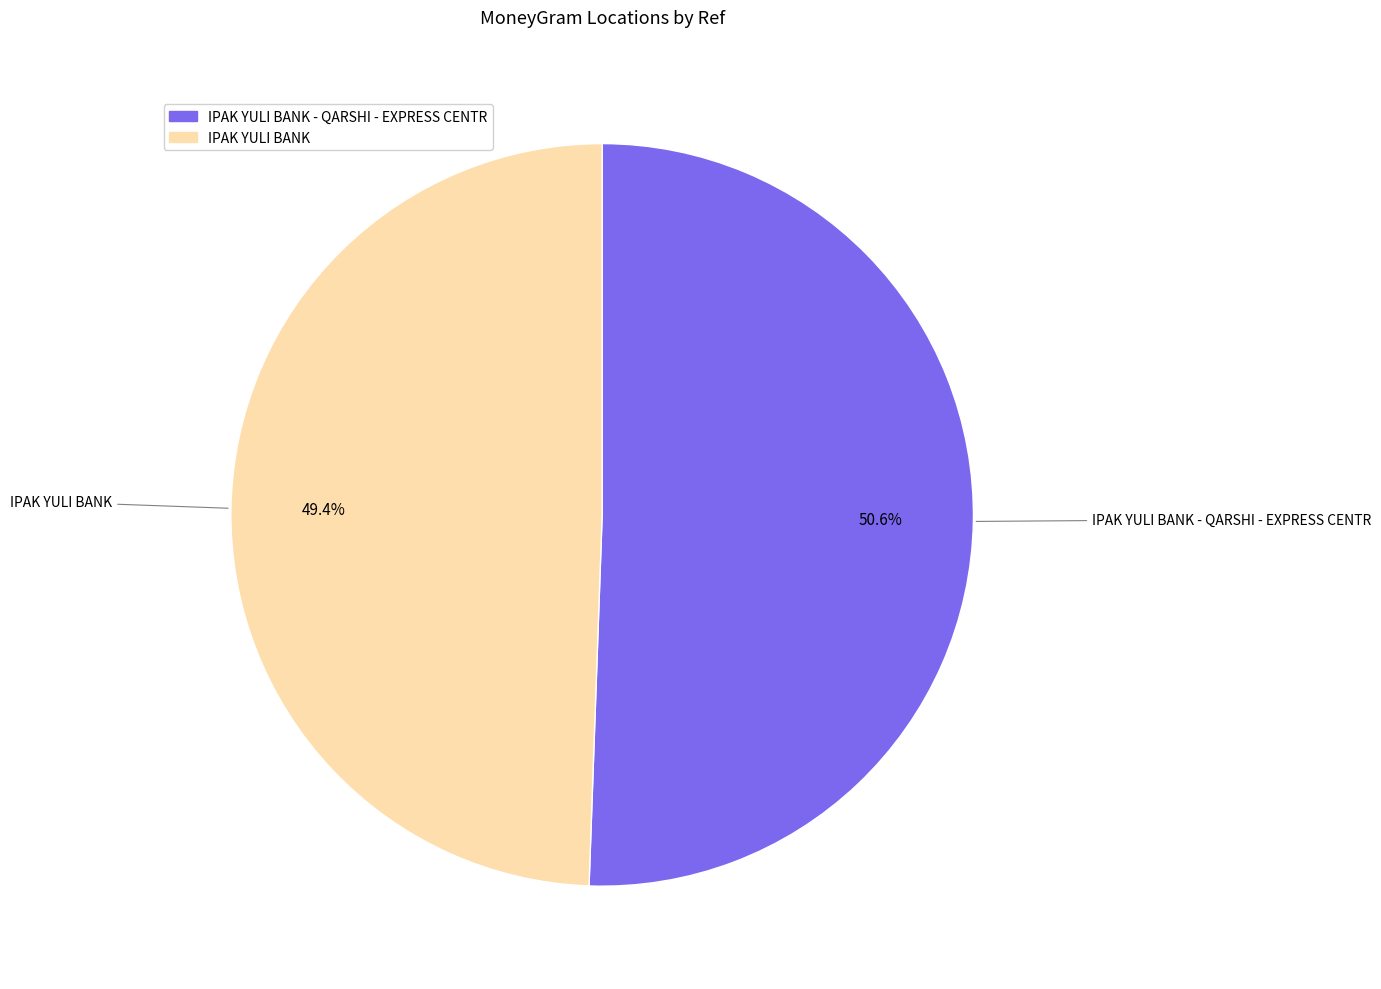

How many segments does this pie chart have?

2